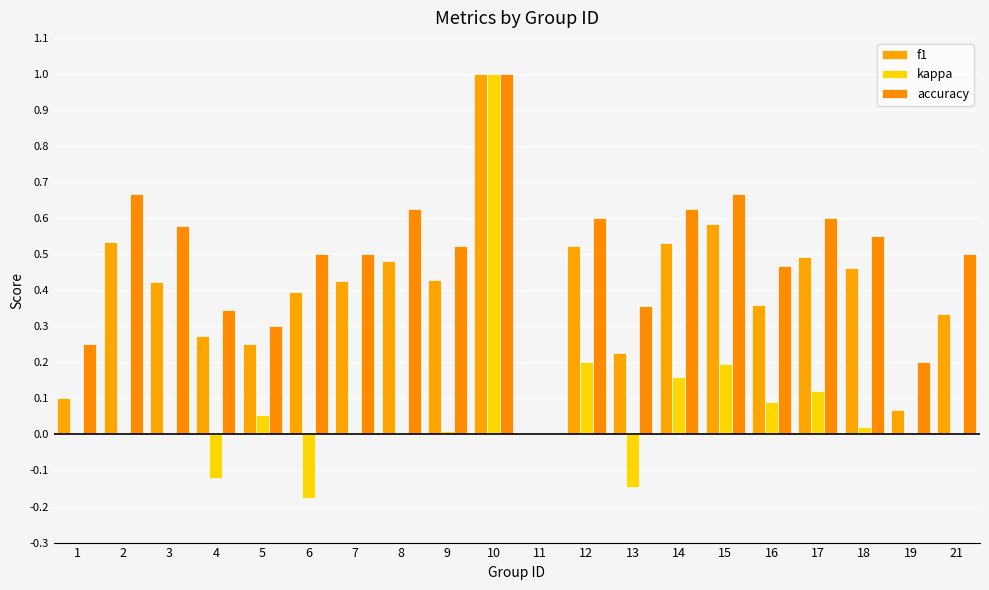

Does the chart contain stacked bars?

No